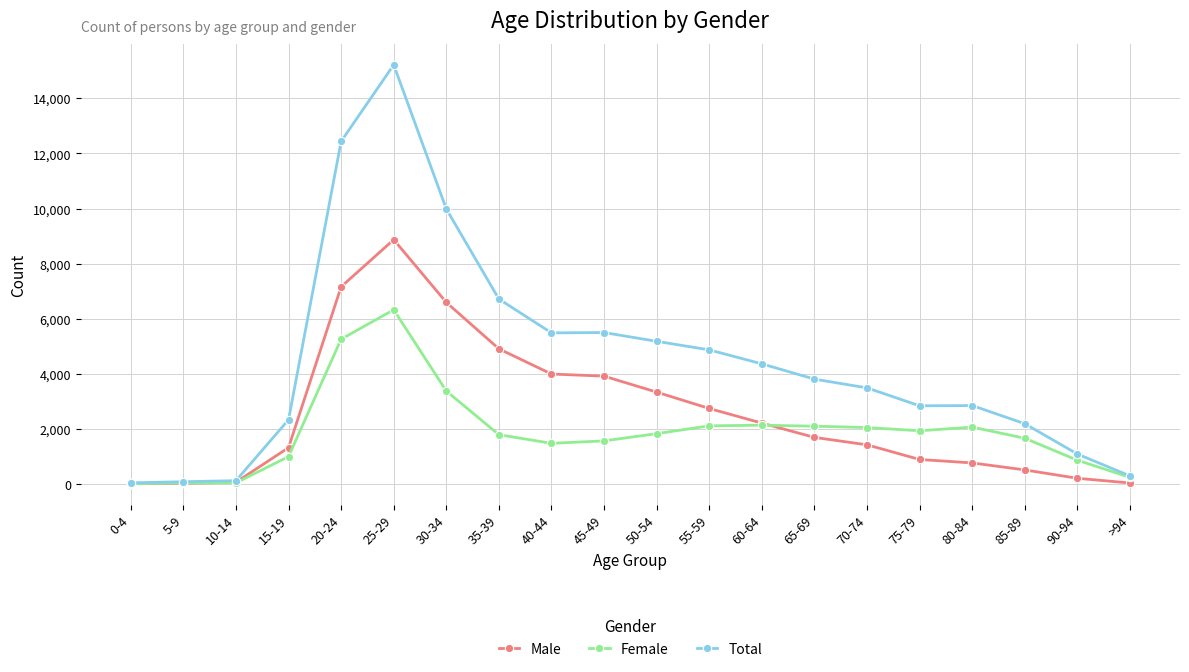

How many lines are shown in the chart?

3